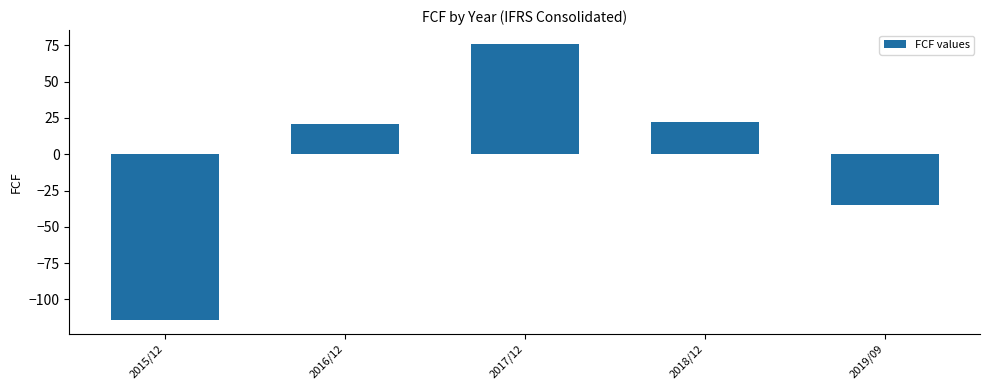

How many values are above zero?

3